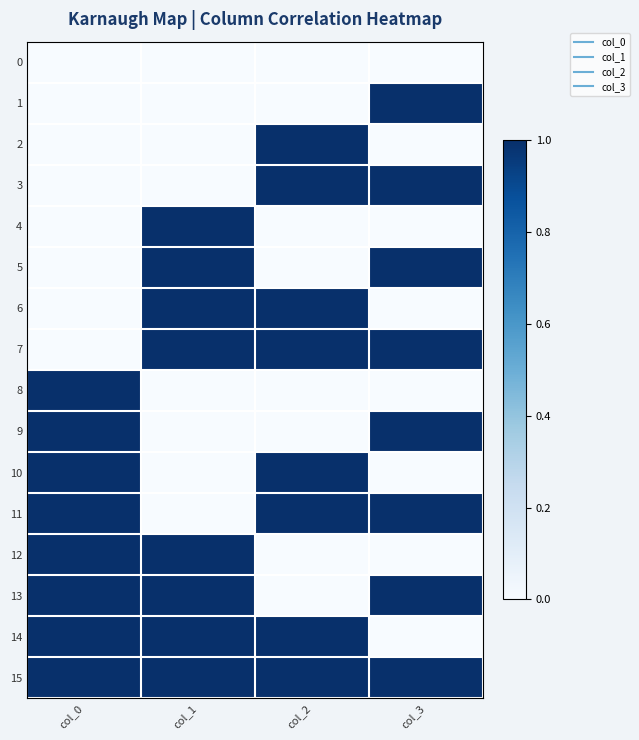

Reading left to right, transcribe all the data shown in this chart.

0: col_0=0	col_1=0	col_2=0	col_3=0
1: col_0=0	col_1=0	col_2=0	col_3=1
2: col_0=0	col_1=0	col_2=1	col_3=0
3: col_0=0	col_1=0	col_2=1	col_3=1
4: col_0=0	col_1=1	col_2=0	col_3=0
5: col_0=0	col_1=1	col_2=0	col_3=1
6: col_0=0	col_1=1	col_2=1	col_3=0
7: col_0=0	col_1=1	col_2=1	col_3=1
8: col_0=1	col_1=0	col_2=0	col_3=0
9: col_0=1	col_1=0	col_2=0	col_3=1
10: col_0=1	col_1=0	col_2=1	col_3=0
11: col_0=1	col_1=0	col_2=1	col_3=1
12: col_0=1	col_1=1	col_2=0	col_3=0
13: col_0=1	col_1=1	col_2=0	col_3=1
14: col_0=1	col_1=1	col_2=1	col_3=0
15: col_0=1	col_1=1	col_2=1	col_3=1